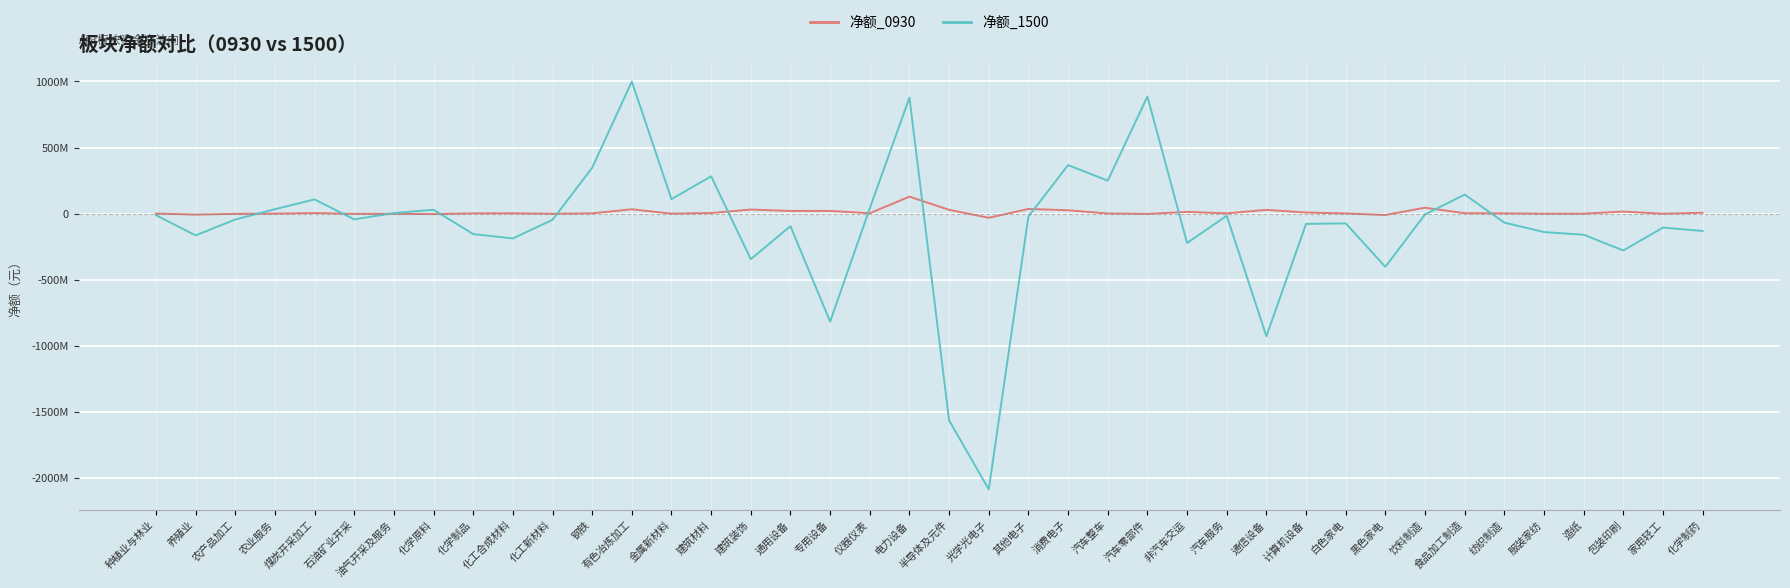

The 净额_1500 series shows -2944303285 at 光学光电子. True or false?

False